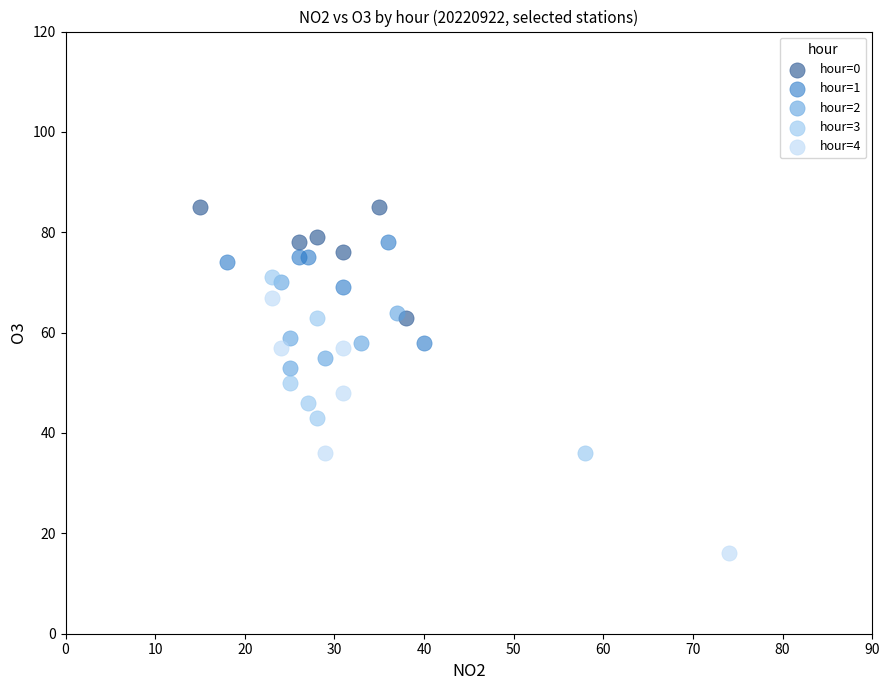

Which series reaches the maximum Y coordinate?

hour=0